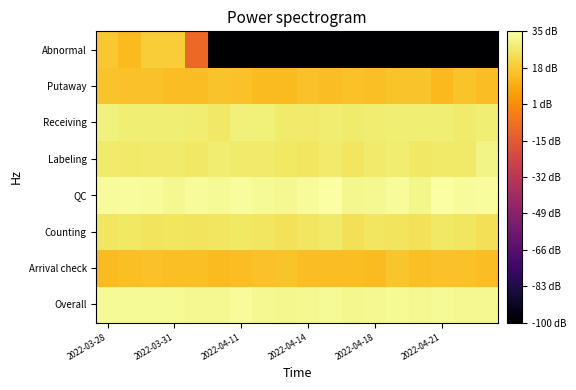

Count the number of categories in the chart.

18